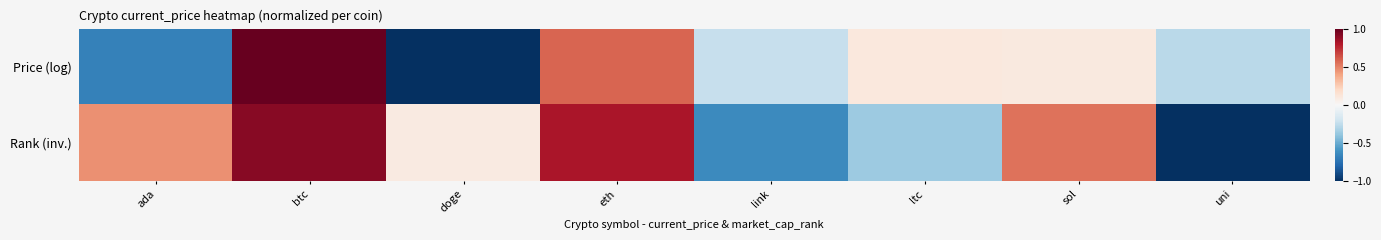

At which category does the chart reach its minimum across all series?

doge